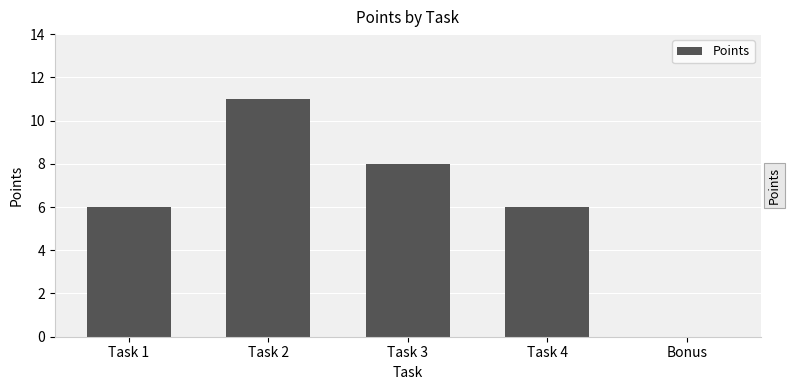

Is it true that the value at Task 2 is 11?

True